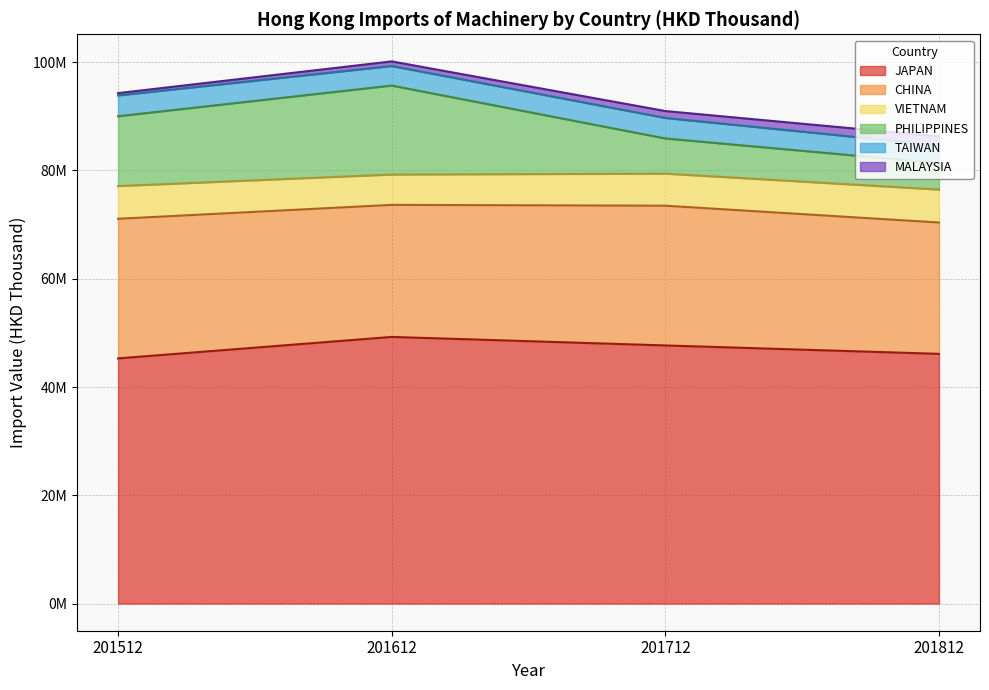

At how many categories does at least one series exceed 20141334?

4